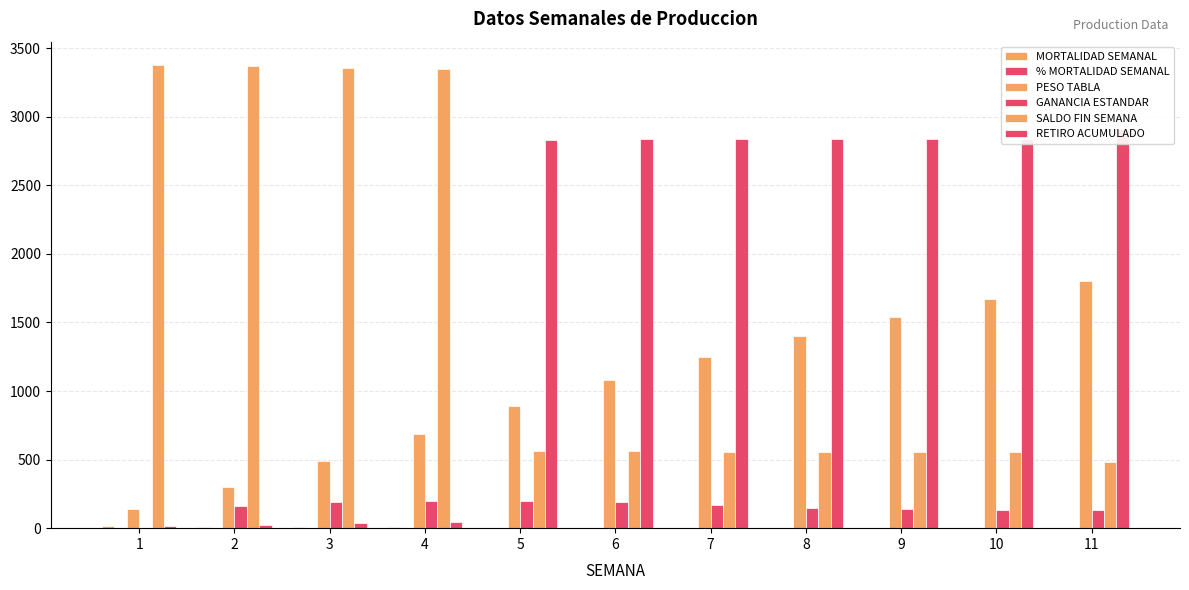

Reading left to right, transcribe all the data shown in this chart.

MORTALIDAD SEMANAL: 1=15.0	2=11.0	3=11.0	4=10.0	5=0.0	6=1.0	7=1.0	8=0.0	9=0.0	10=0.0	11=0.0
% MORTALIDAD SEMANAL: 1=0.4	2=0.3	3=0.3	4=0.3	5=0.0	6=0.2	7=0.2	8=0.0	9=0.0	10=0.0	11=0.0
PESO TABLA: 1=140.0	2=300.0	3=490.0	4=690.0	5=890.0	6=1080.0	7=1250.0	8=1400.0	9=1540.0	10=1670.0	11=1800.0
GANANCIA ESTANDAR: 1=0.0	2=160.0	3=190.0	4=200.0	5=200.0	6=190.0	7=170.0	8=150.0	9=140.0	10=130.0	11=130.0
SALDO FIN SEMANA: 1=3378.0	2=3367.0	3=3356.0	4=3346.0	5=560.0	6=559.0	7=558.0	8=558.0	9=558.0	10=558.0	11=480.0
RETIRO ACUMULADO: 1=15.0	2=26.0	3=37.0	4=47.0	5=2833.0	6=2834.0	7=2835.0	8=2835.0	9=2835.0	10=2835.0	11=2913.0